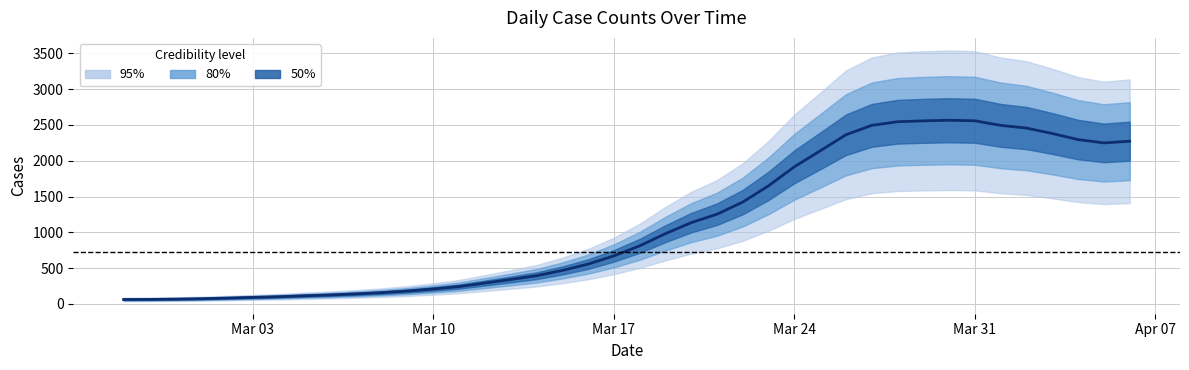

Reading left to right, list all the values displayed in this chart.

62.3	63.7	67.3	73.3	81.7	91.7	101.0	114.0	125.7	140.3	157.7	180.3	208.7	242.7	291.3	341.7	393.7	467.3	555.7	670.7	811.0	981.0	1135.0	1253.3	1423.0	1650.0	1915.7	2137.7	2362.7	2494.3	2545.0	2557.3	2566.0	2558.3	2494.3	2456.7	2380.7	2296.0	2249.3	2273.0